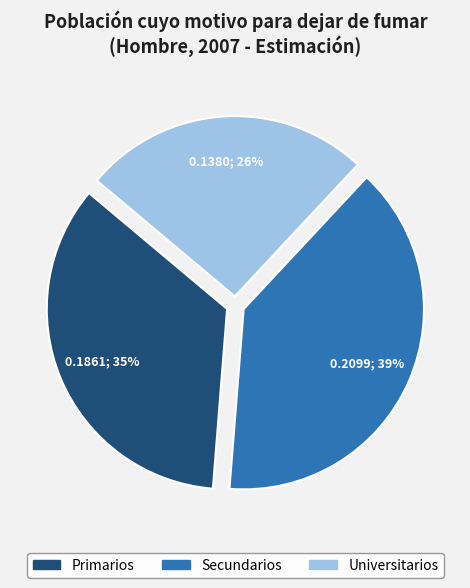

Which slice is the largest?

Secundarios